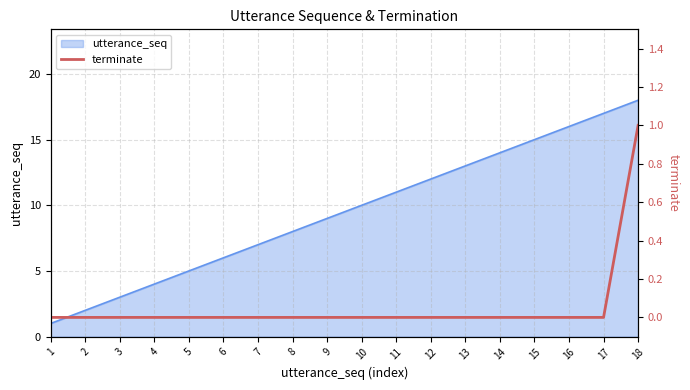

Reading right to left, what are all the values shown in this chart?

18=1	17=0	16=0	15=0	14=0	13=0	12=0	11=0	10=0	9=0	8=0	7=0	6=0	5=0	4=0	3=0	2=0	1=0